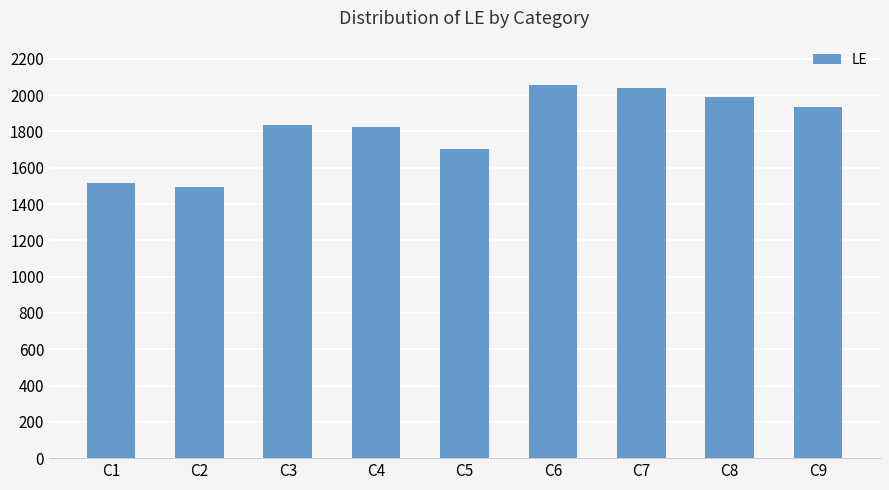

True or false: the data shows 2055 at C6.

True